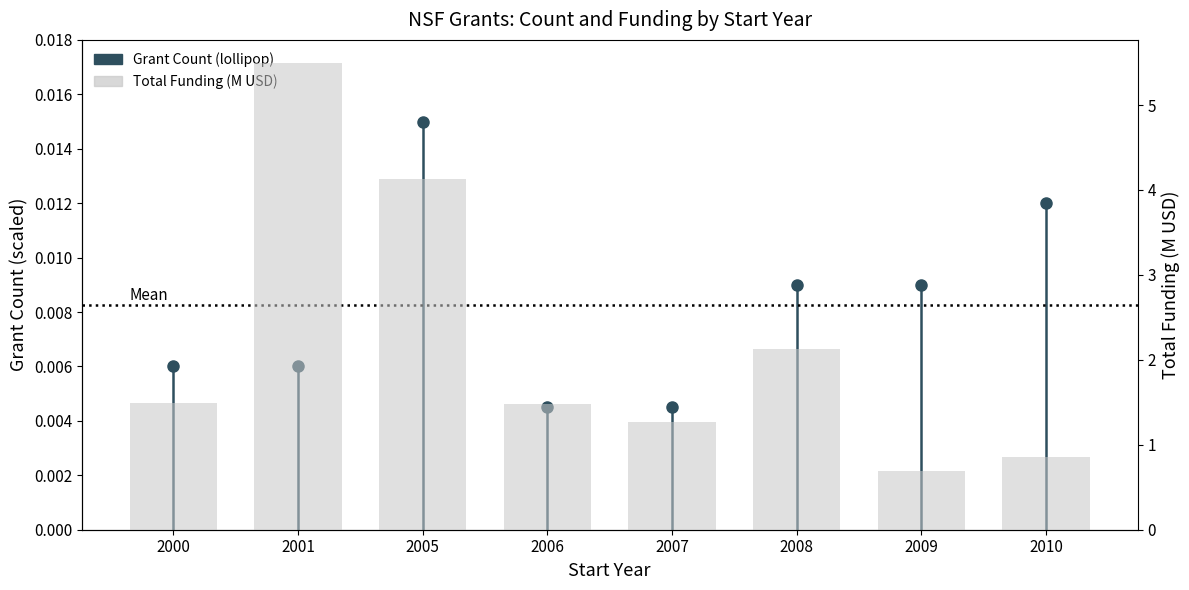

Reading left to right, what are all the values shown in this chart?

2000=1.5	2001=5.5	2005=4.1	2006=1.5	2007=1.3	2008=2.1	2009=0.7	2010=0.9